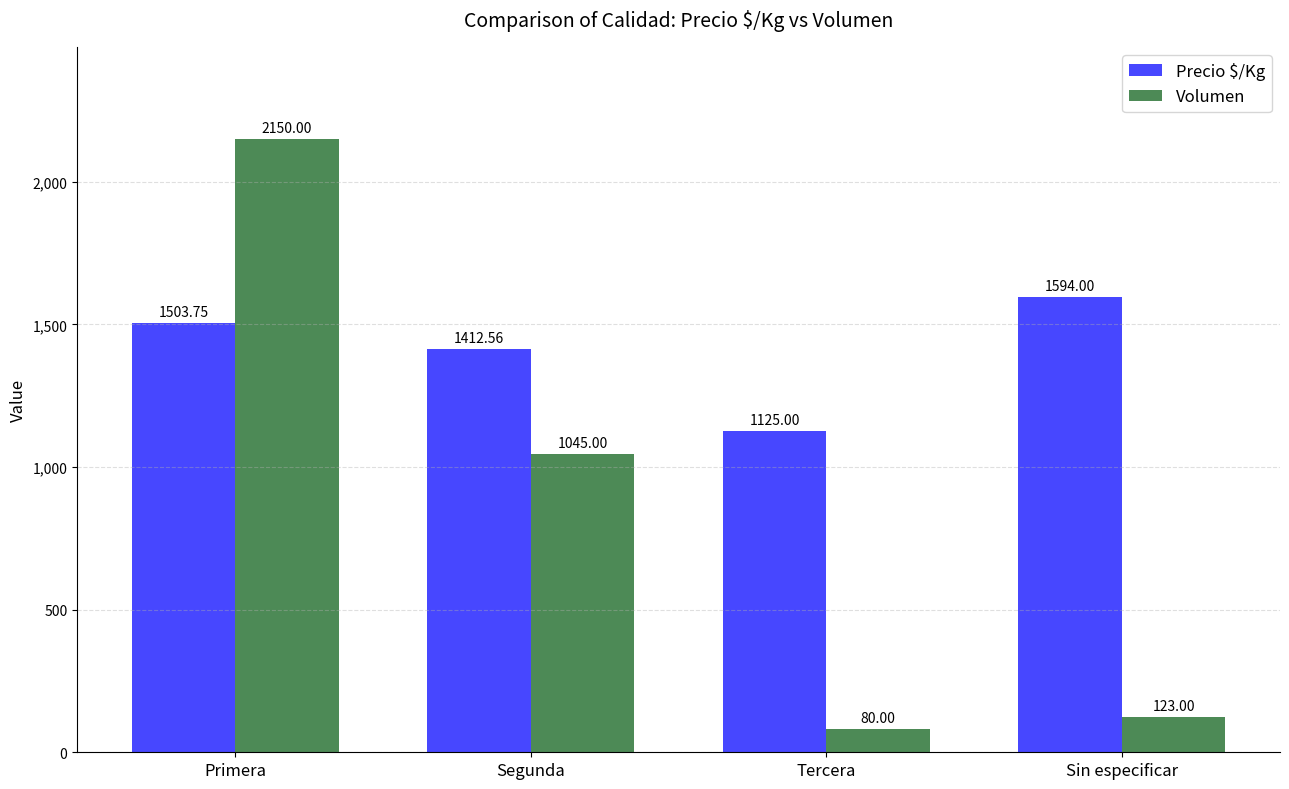

Is the value of Volumen at Primera greater than the value of Precio $/Kg at Sin especificar?

Yes